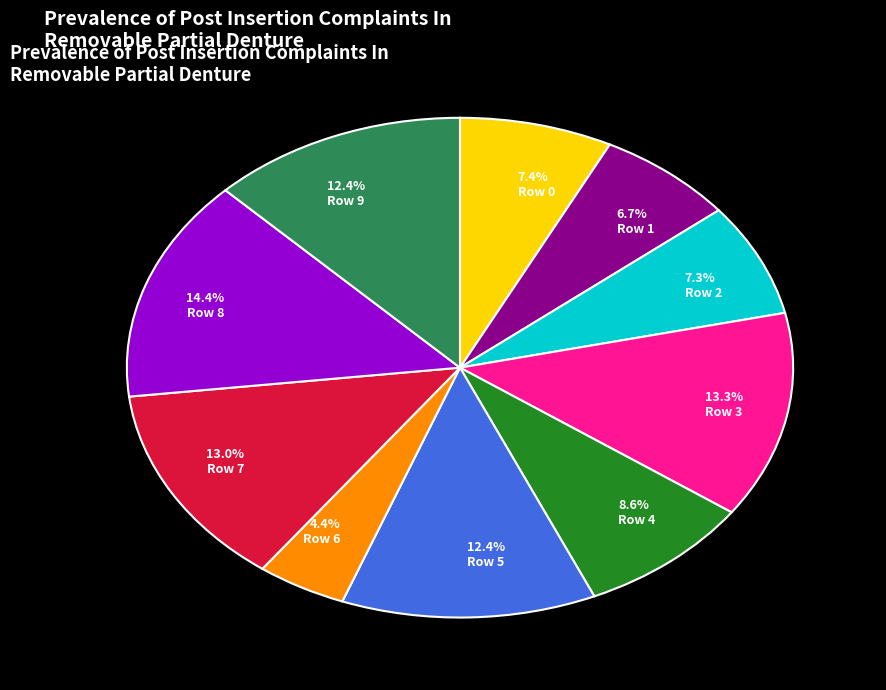

What is the largest slice in the pie chart?

Row 8